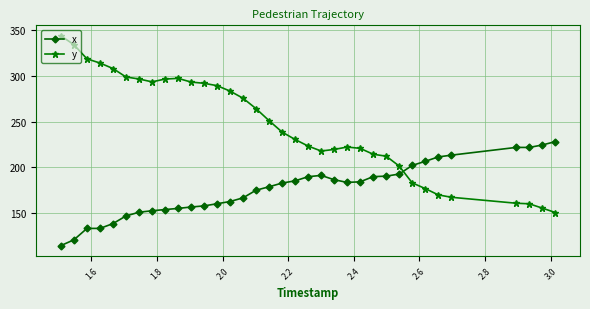

What is the minimum value shown in the chart?

114.0